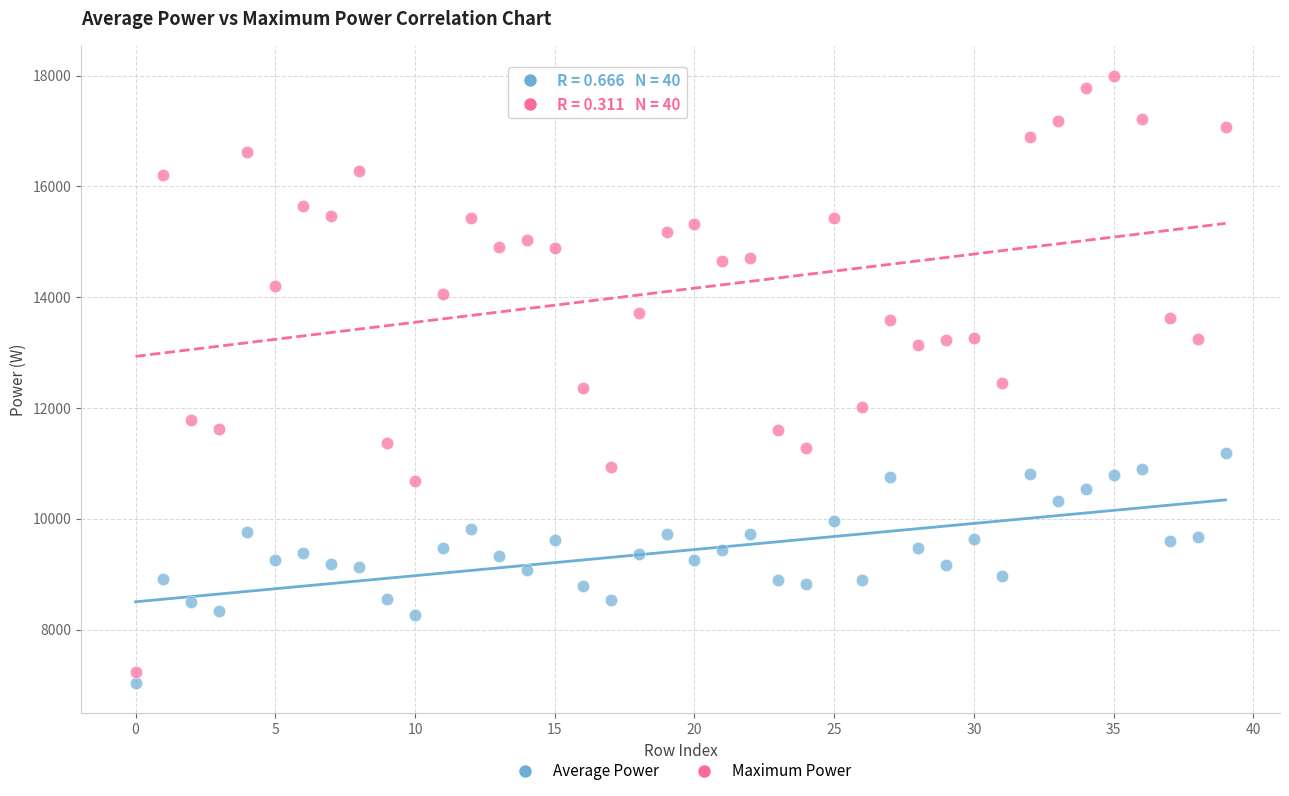

Which series has the largest Y range (max minus min)?

Maximum Power